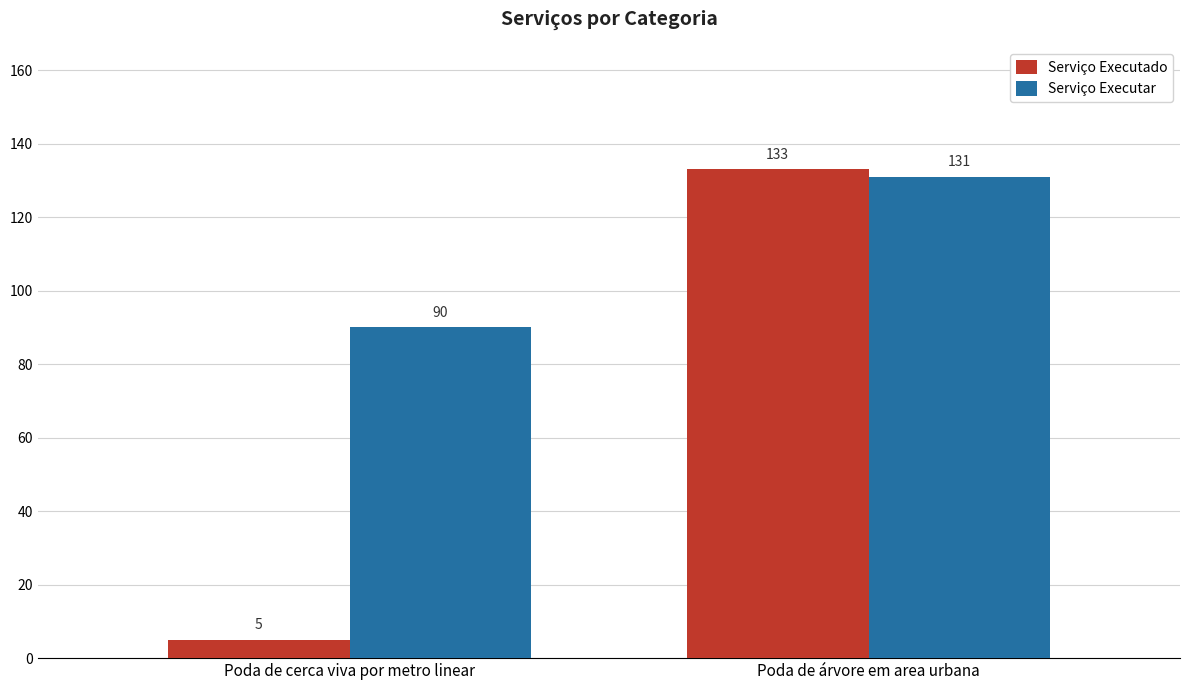

What is the sum of the Serviço Executar values at Poda de cerca viva por metro linear and Poda de árvore em area urbana?

221